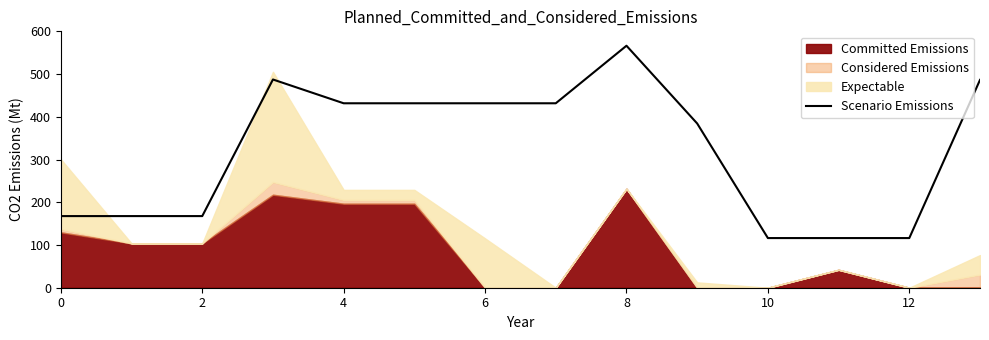

What is the sum of all values?

4502.4